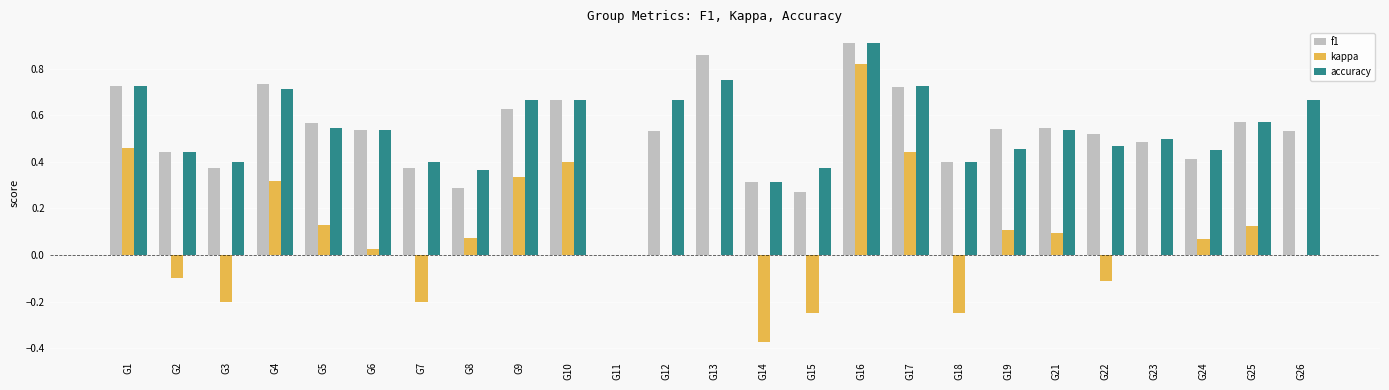

The value of kappa at G18 is -0.2. True or false?

True